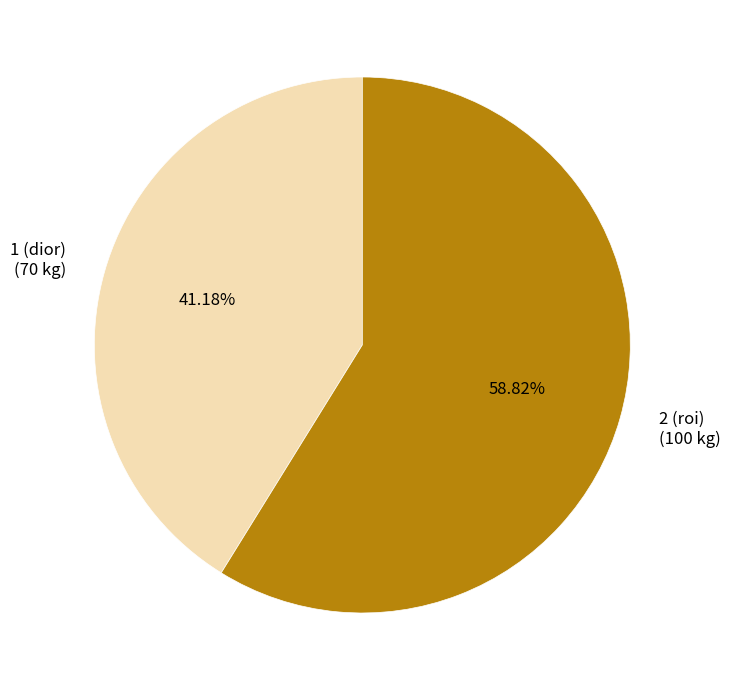

The 1 (dior) slice represents 46% of the pie. True or false?

False